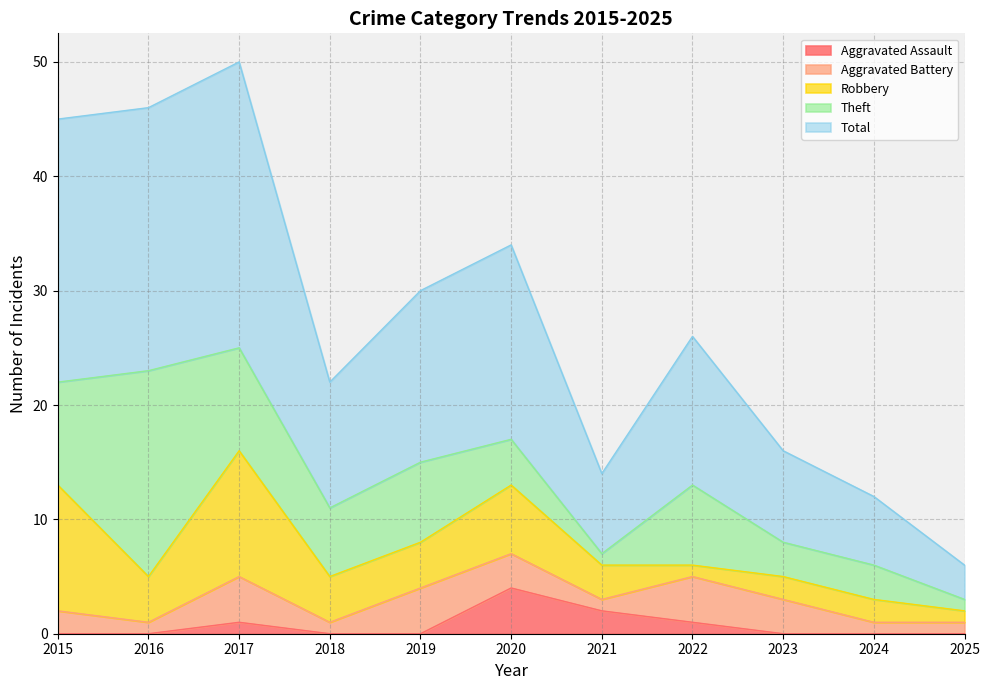

How many Aggravated Battery values are between 1 and 4?

11